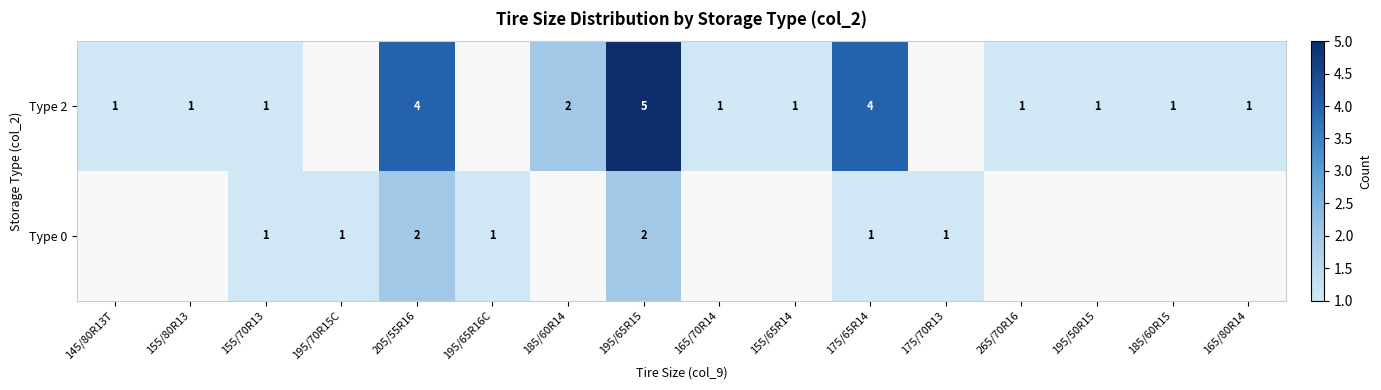

How many series are shown in this chart?

2